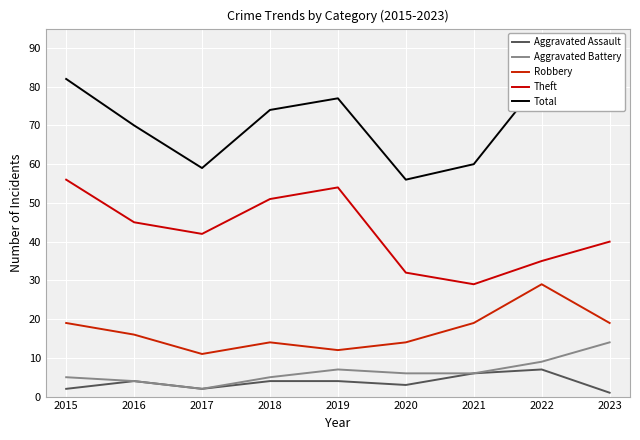

Where is Robbery nearest to the value 20?

2015